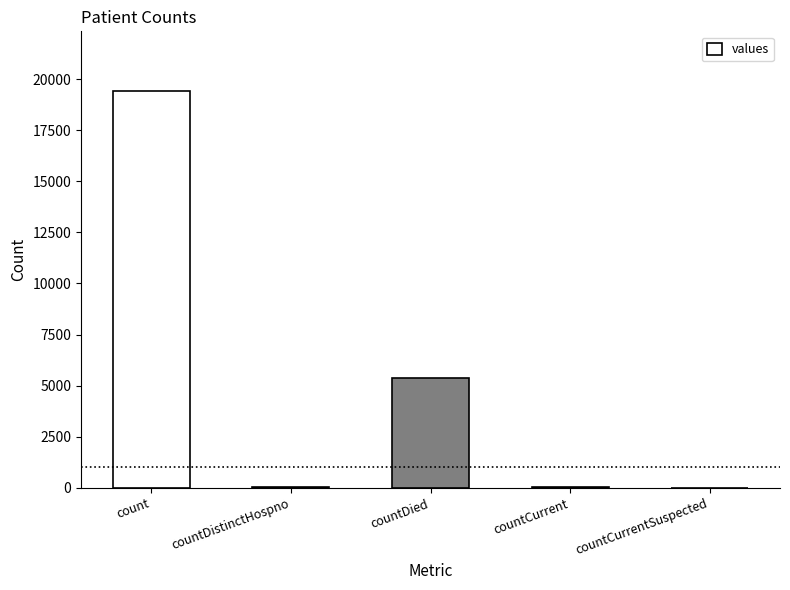

What is the greatest value displayed?

19420